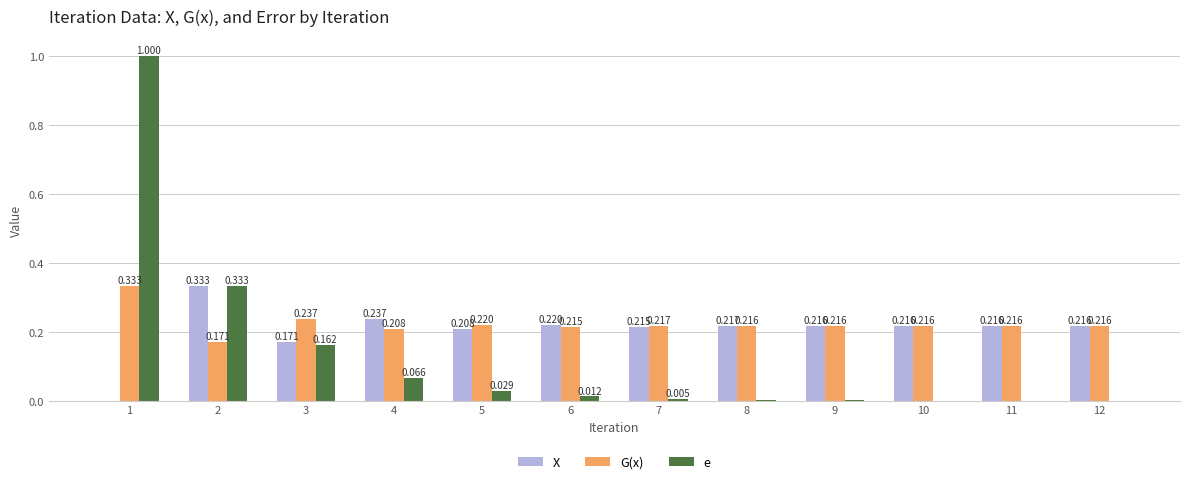

Is the value of e at 7 greater than the value of G(x) at 12?

No